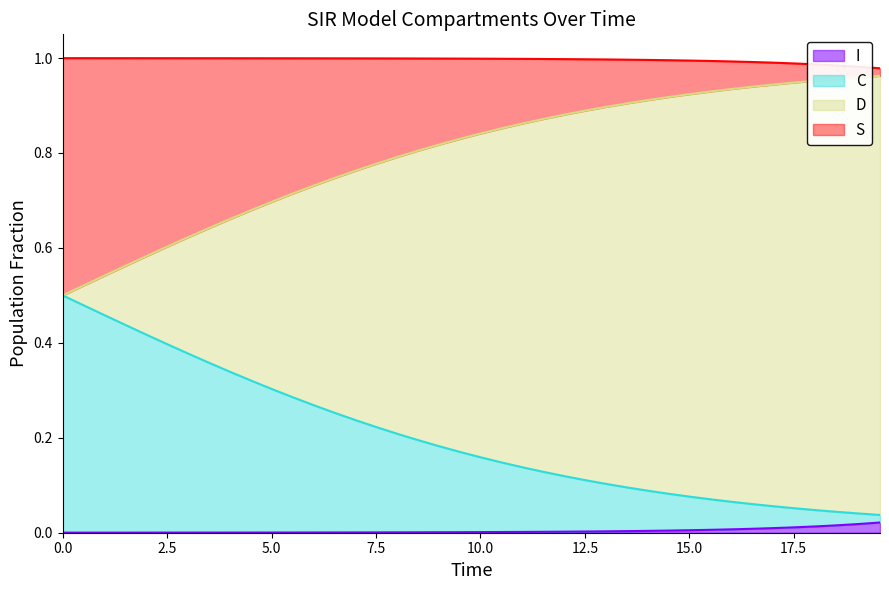

True or false: D has more than 1 interior local peaks.

False